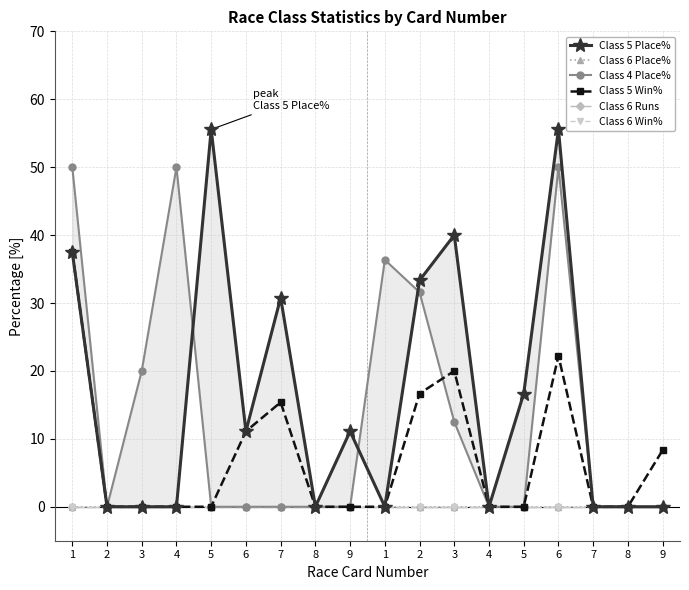

At which category does the chart reach its peak across all series?

5